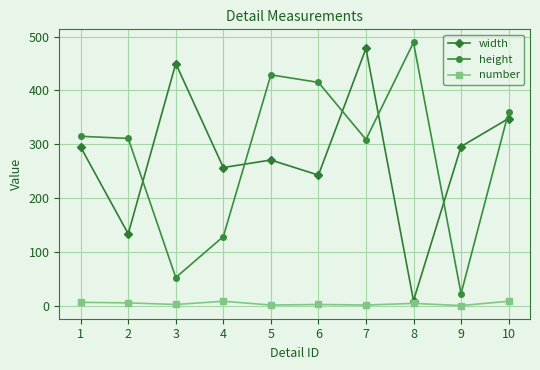

Between which two adjacent categories do height and width first intersect?

2 and 3